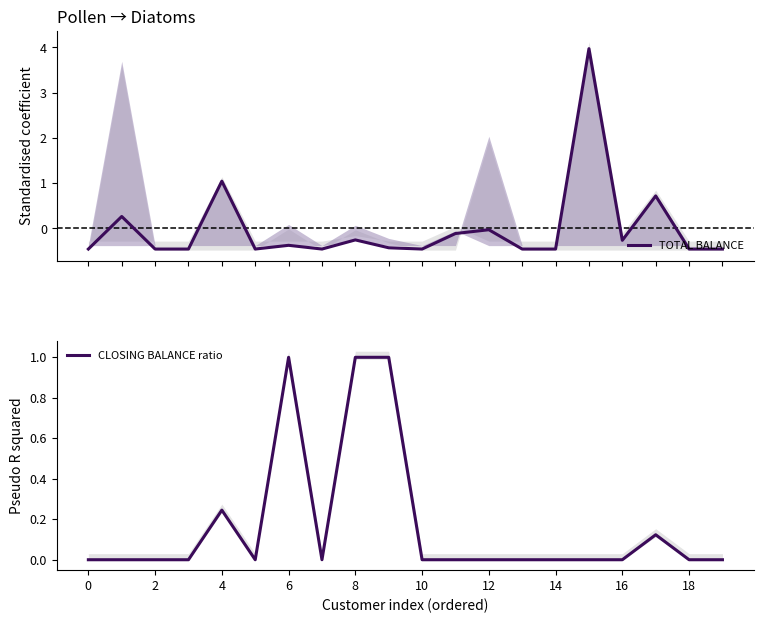

Is it true that CLOSING BALANCE ratio equals -0.6 at 2?

False